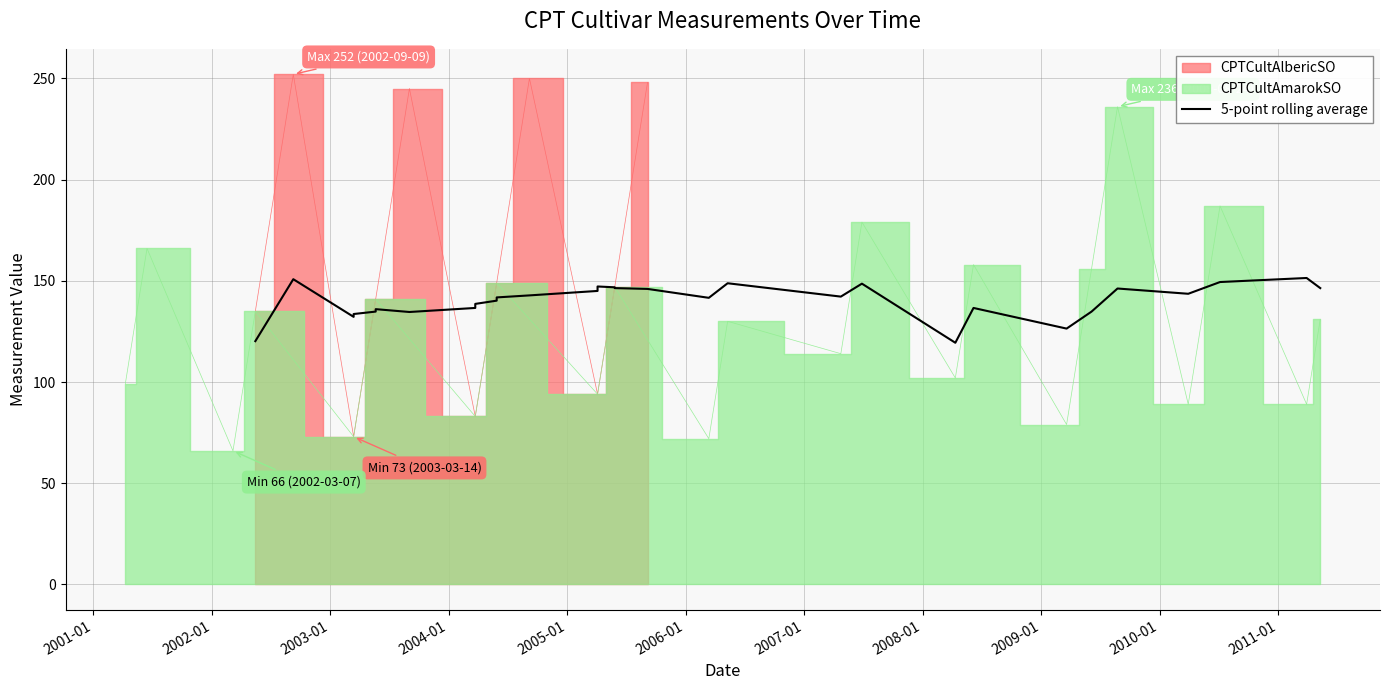

What is the value of the 11th point from the left?

141.8